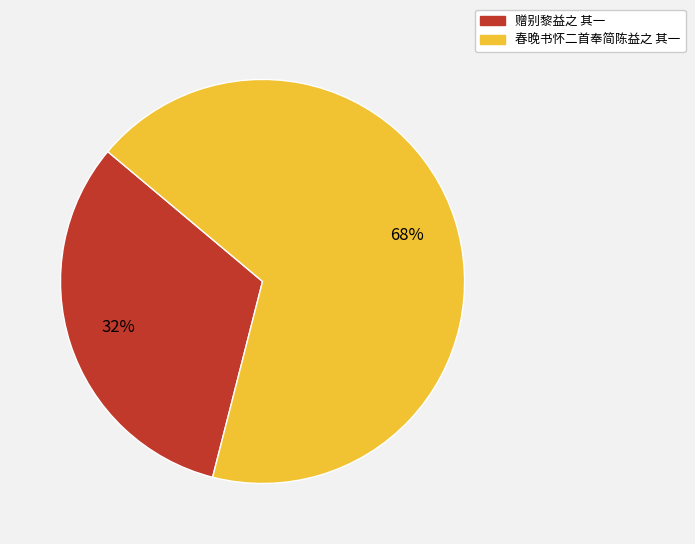

What percentage is the 赠别黎益之 其一 slice, to the nearest percent?

32%